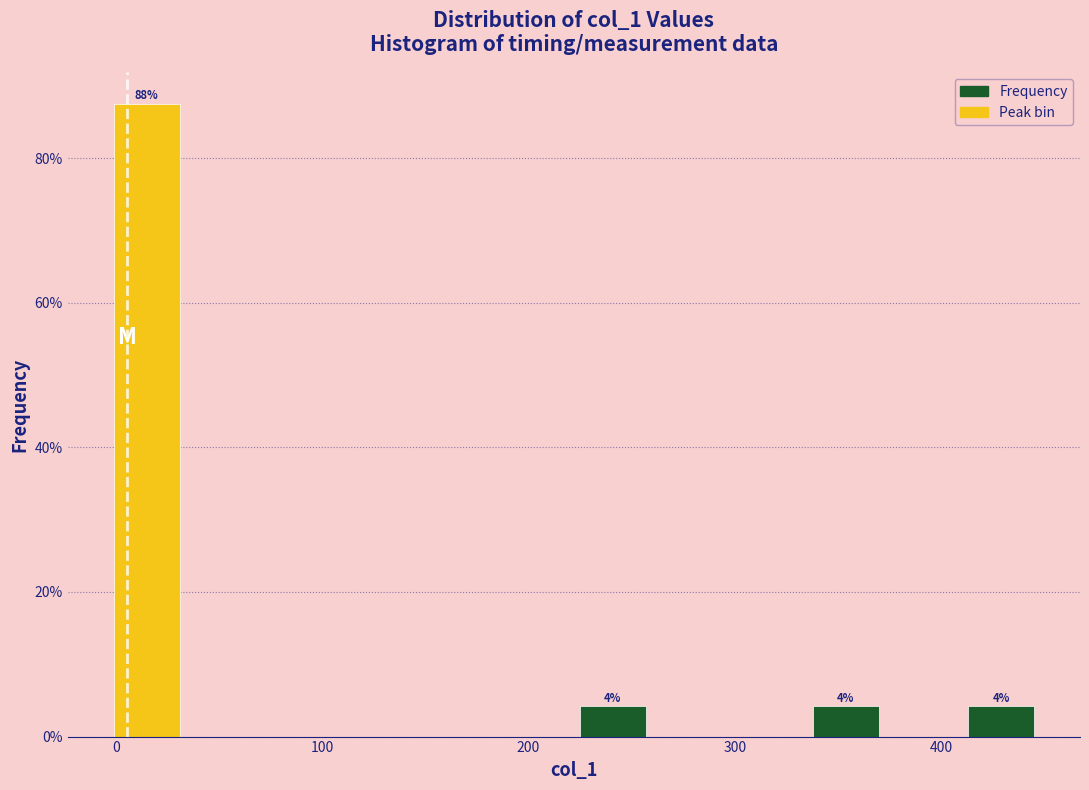

Around what value on the x-axis is the tallest bar? Give the approximate position of its centre, as read against the axis.

10